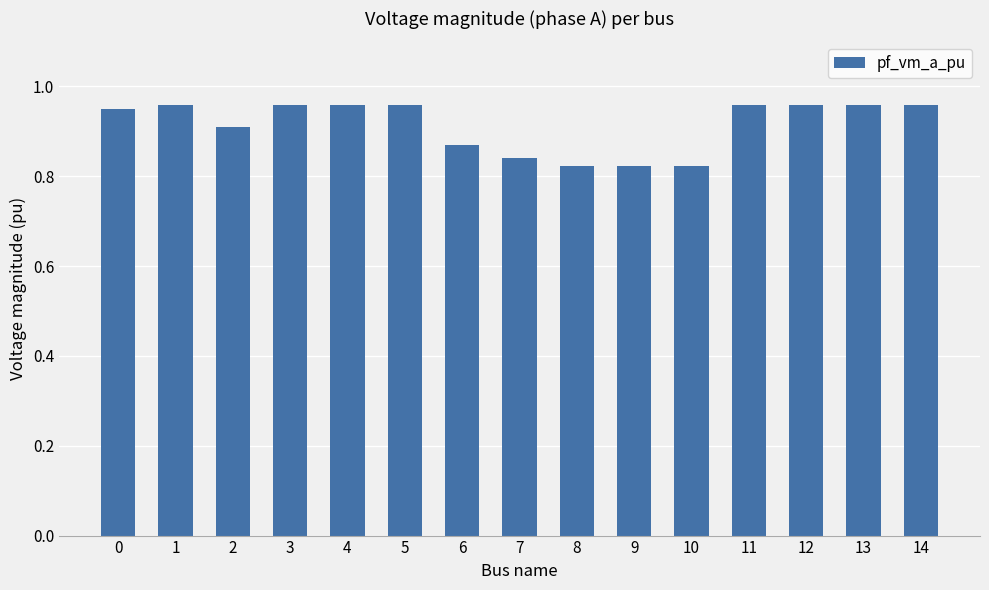

The value at 12 is 0.3. True or false?

False